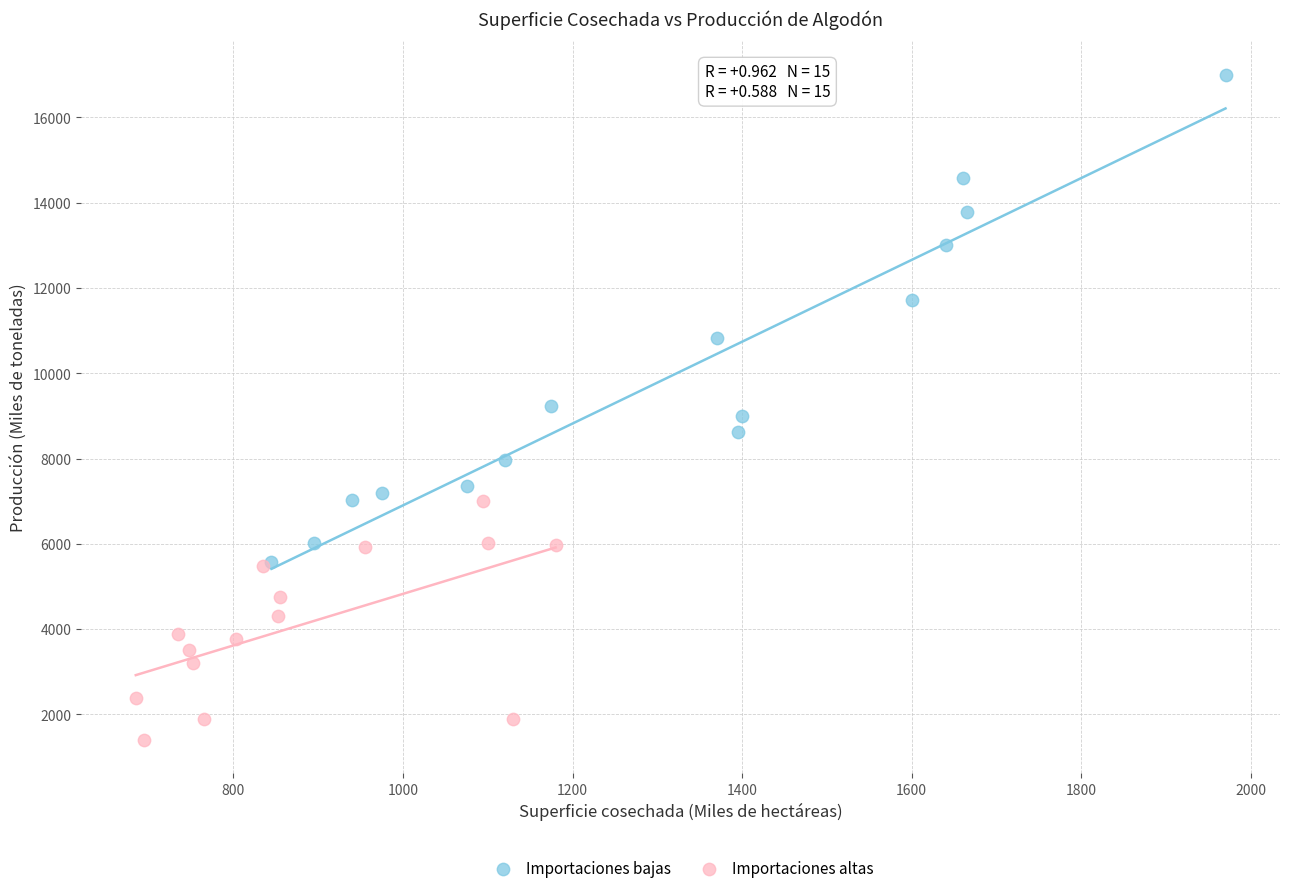

What are all the series names shown in the legend?

Importaciones bajas, Importaciones altas